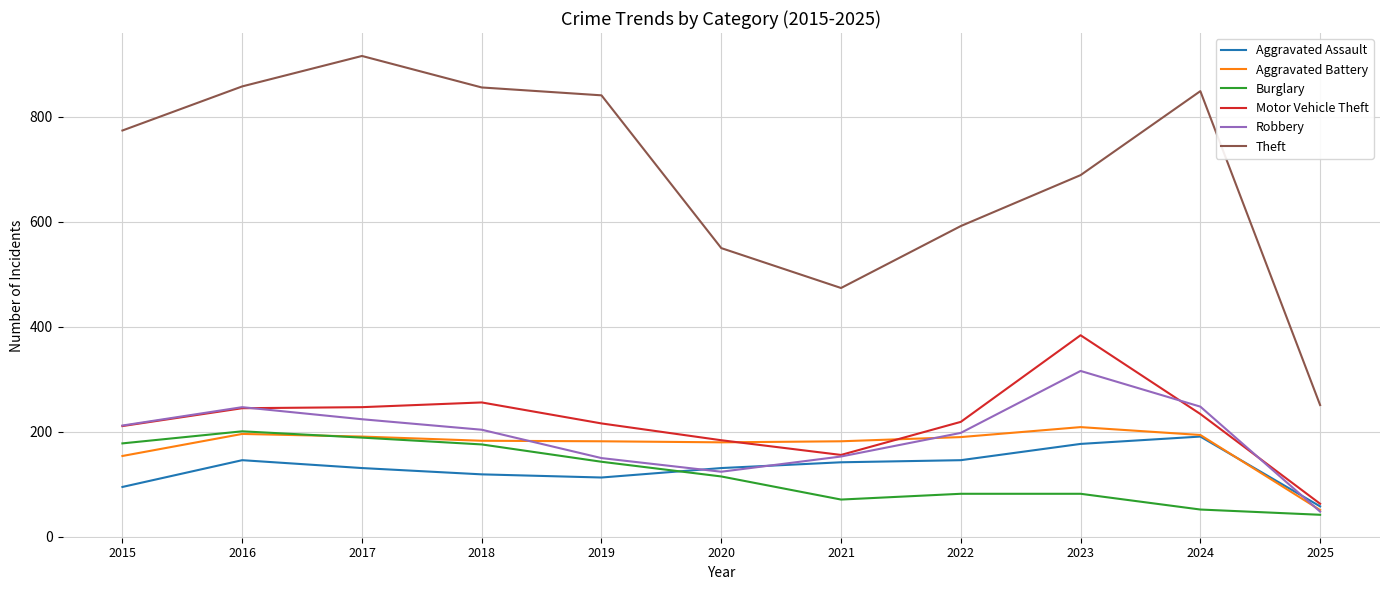

What are all the series names shown in the legend?

Aggravated Assault, Aggravated Battery, Burglary, Motor Vehicle Theft, Robbery, Theft